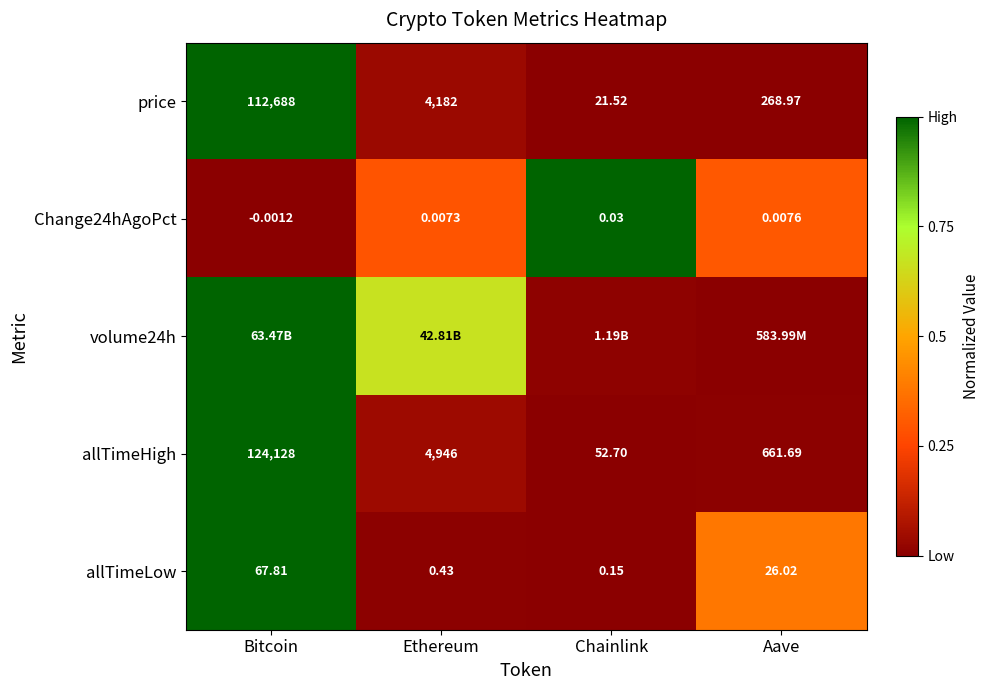

Rank the categories by Change24hAgoPct value from lowest to highest.

Bitcoin, Ethereum, Aave, Chainlink